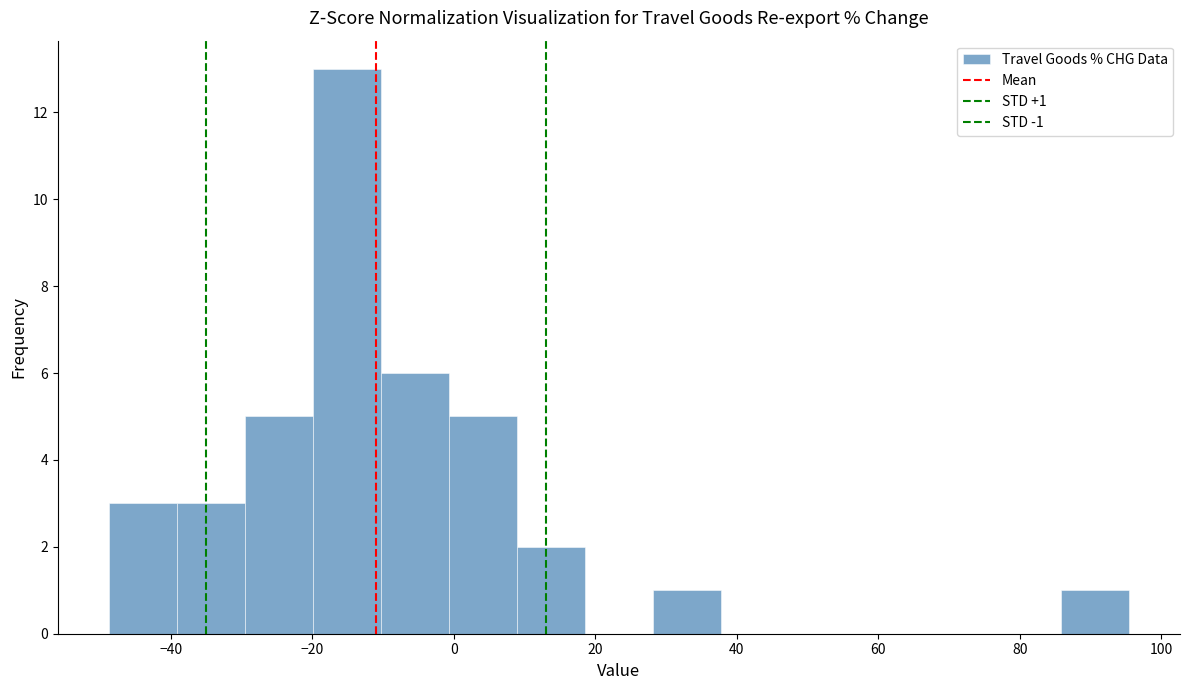

Which range on the x-axis has the tallest bar?

-20 to -10